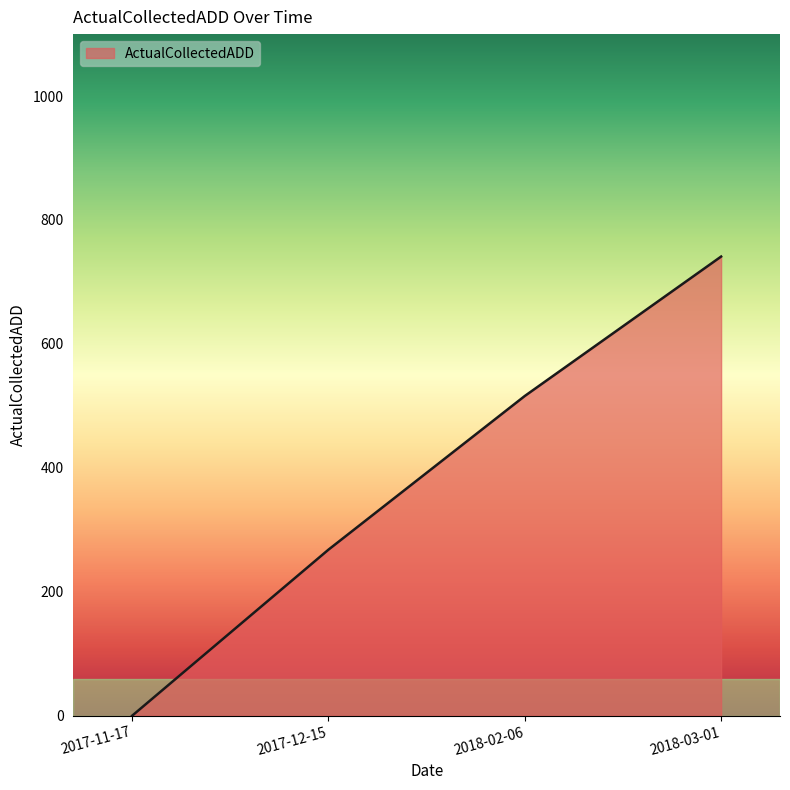

What is the greatest value displayed?

741